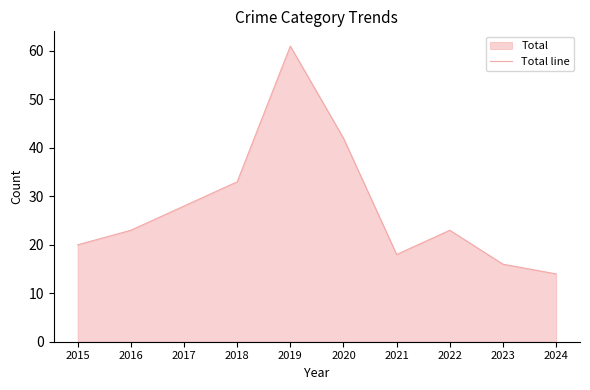

What is the ratio of the value at 2023 to the value at 2017?

0.6